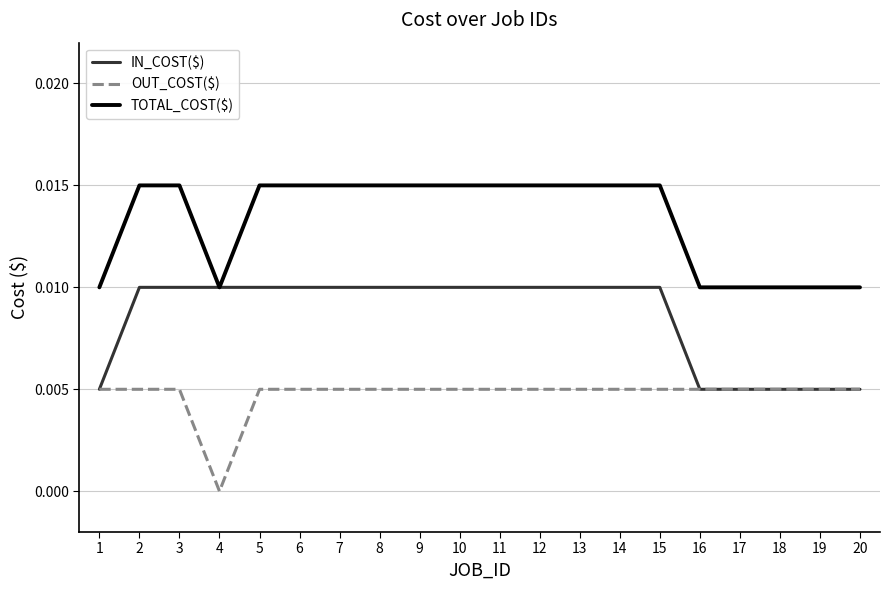

Which series has the largest total across all categories?

TOTAL_COST($)